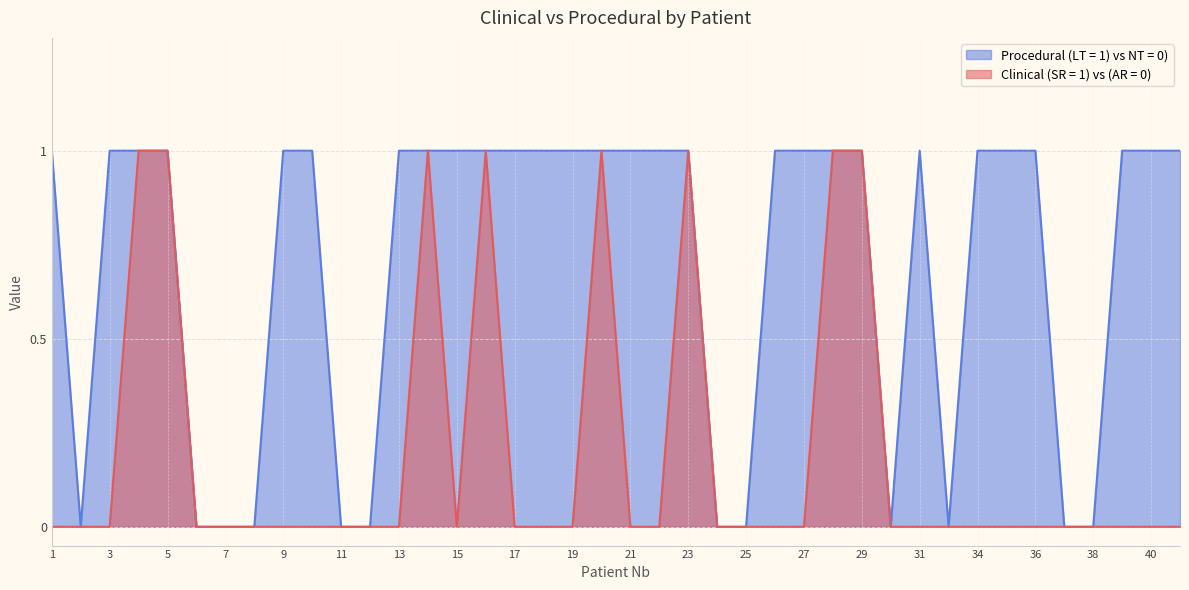

Is the value of Clinical (SR = 1) vs (AR = 0) at 29 greater than the value of Procedural (LT = 1) vs NT = 0) at 11?

Yes